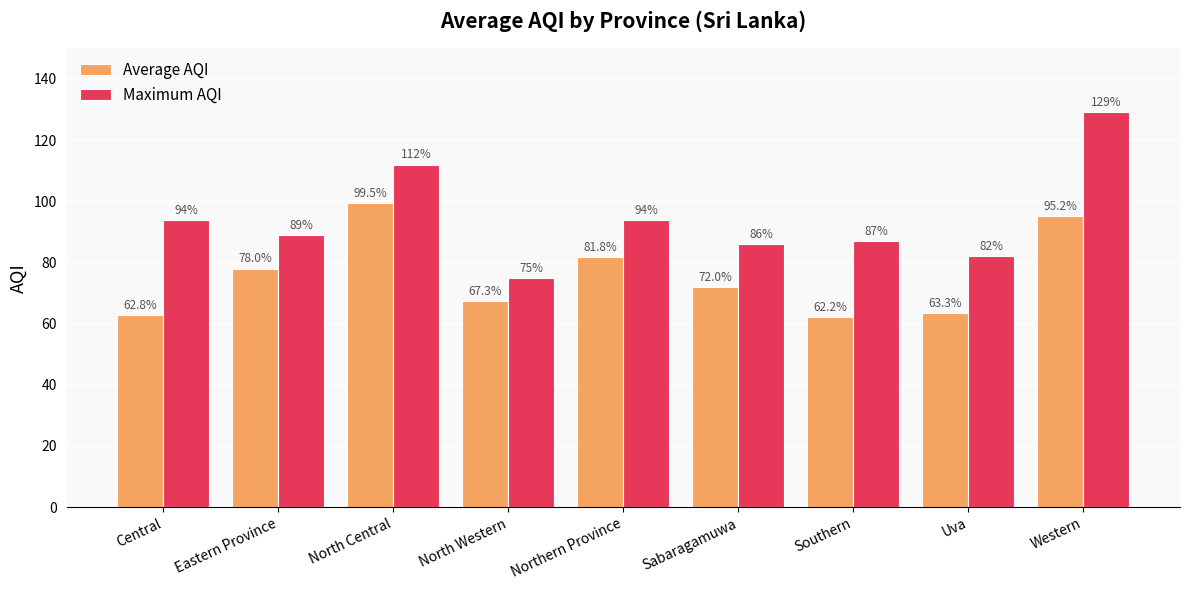

List the labels in order of Average AQI value, largest first.

North Central, Western, Northern Province, Eastern Province, Sabaragamuwa, North Western, Uva, Central, Southern